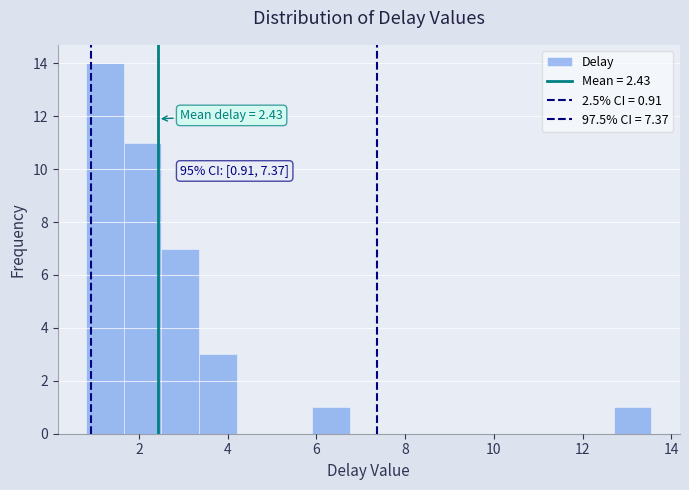

Which range on the x-axis has the tallest bar?

0.8 to 1.6